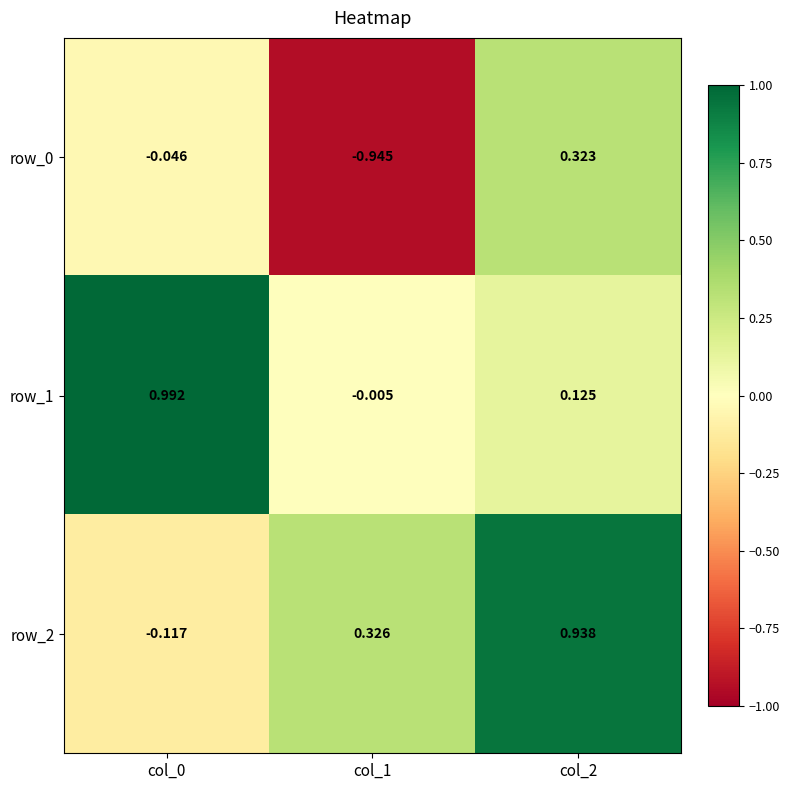

At which label does row_2 reach its peak?

col_2